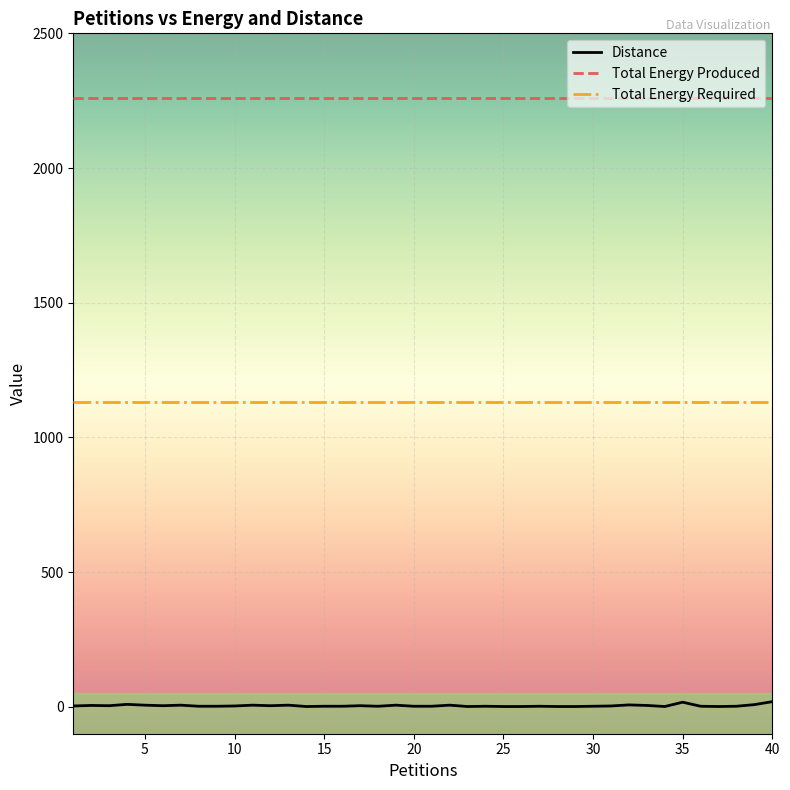

What is the lowest value of the Total Energy Produced series?

2260